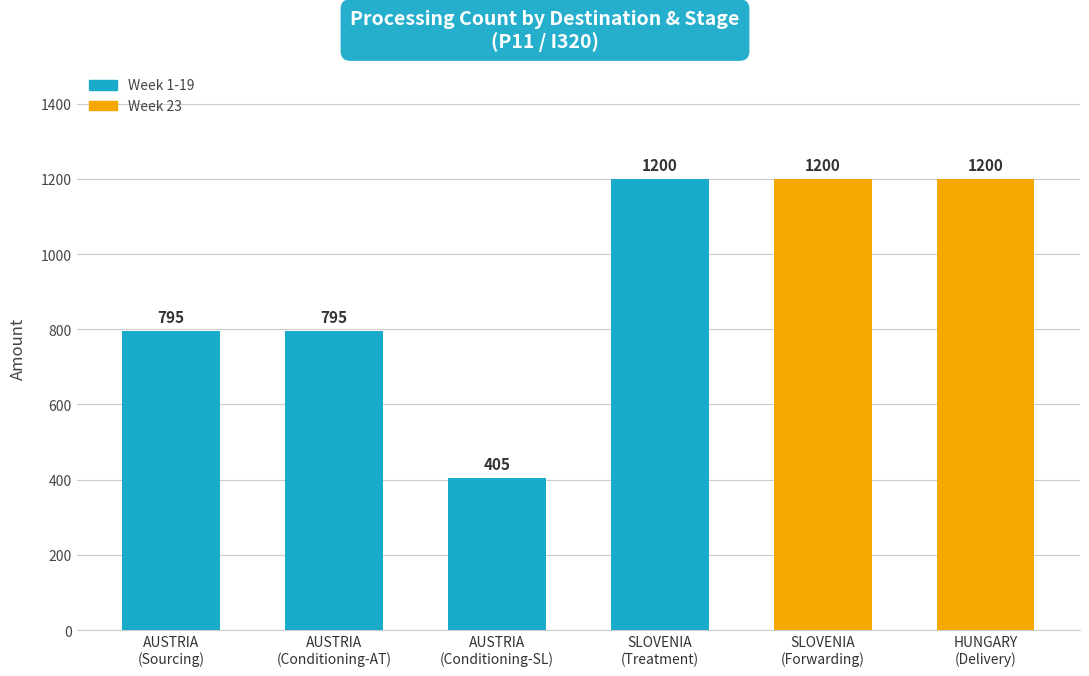

Does the chart contain stacked bars?

No